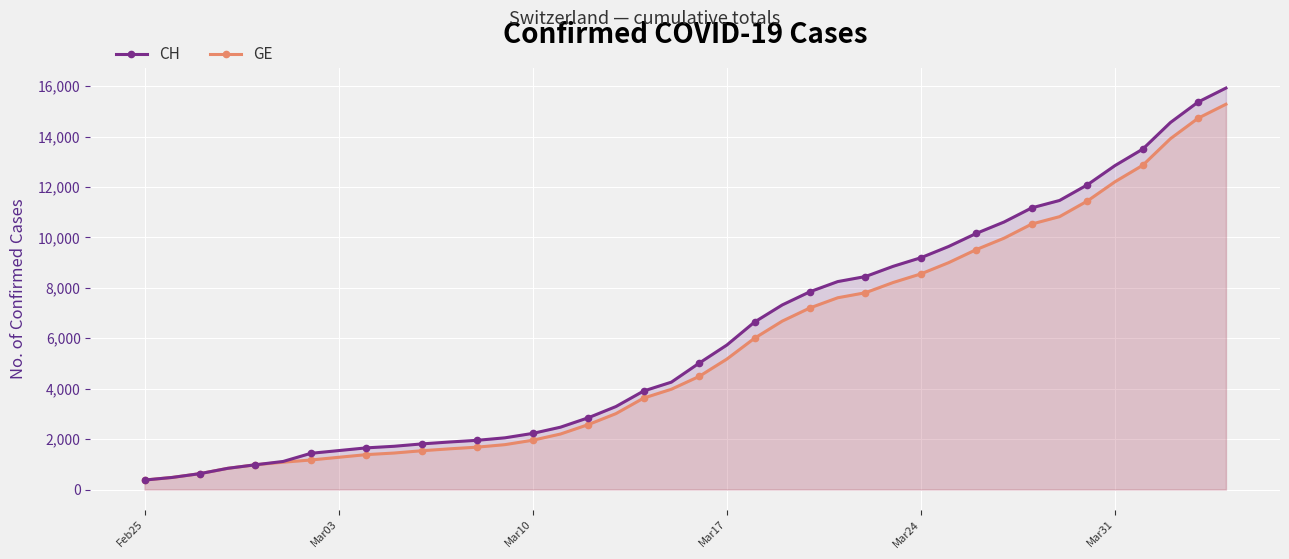

How many categories are shown in the chart?

40